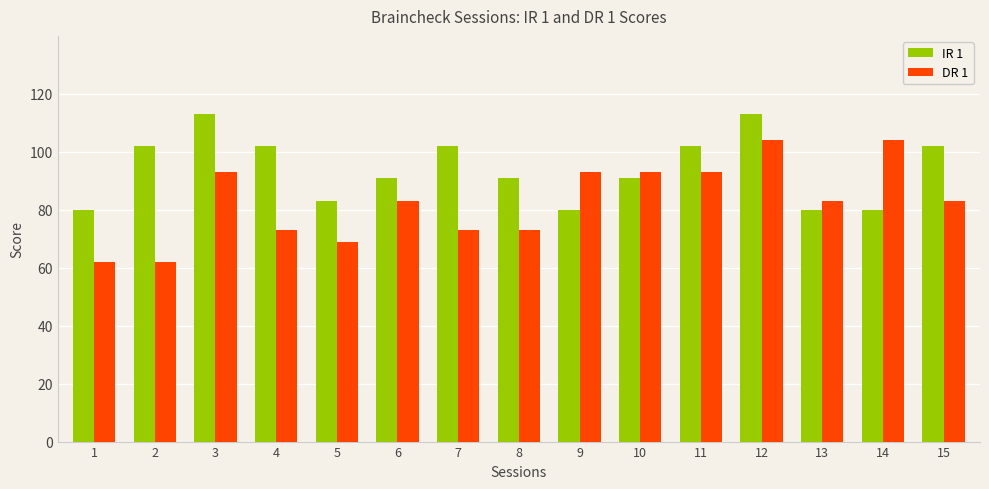

How many distinct data groups are displayed?

2